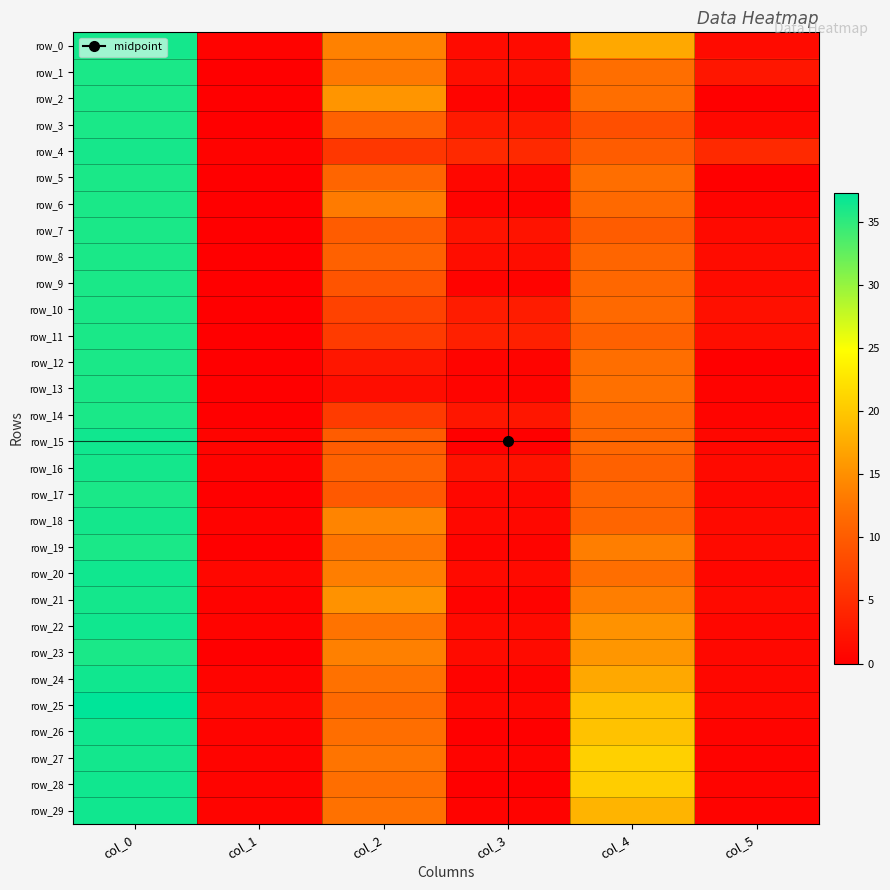

The value of row_1 at col_4 is 5.1. True or false?

False